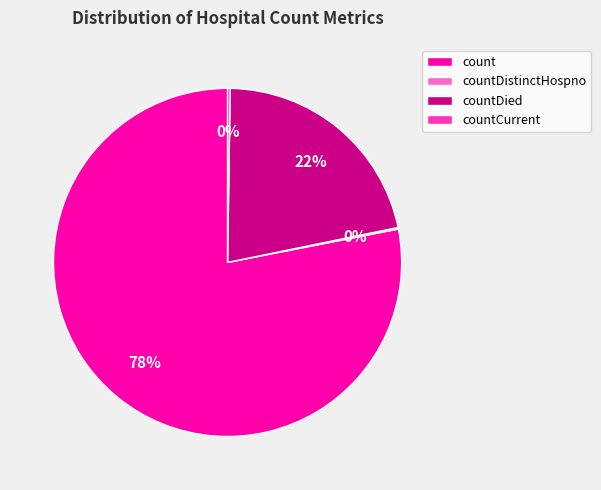

To the nearest percent, what is the combined percentage of count and countDied?

100%